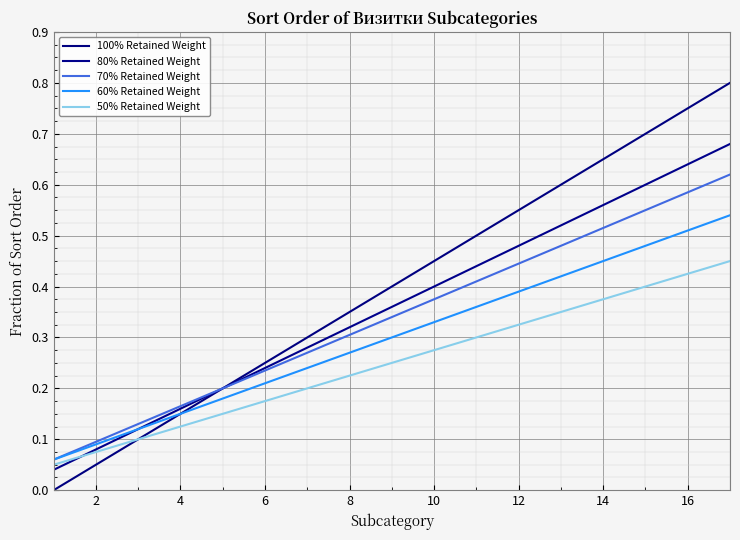

True or false: 80% Retained Weight and 100% Retained Weight intersect in this chart.

False